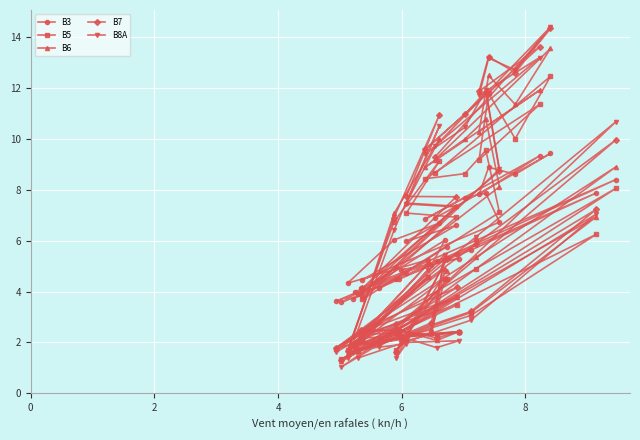

Reading right to left, transcribe all the data shown in this chart.

B3: 6.9	9.4	8.6	8.9	7.8	9.3	6.8	7.7	7.9	6.7	4.5	6.6	6.0	6.7	6.0	4.3	5.2	3.7	5.0	3.6	5.5	4.2	4.5	5.2	5.3	4.8	5.0	6.0	4.0	3.6	6.0	8.4	4.1	7.9	5.6	3.9	4.0	4.7	4.5	5.8
B5: 8.6	12.5	10.0	11.8	9.2	11.4	8.4	8.6	9.6	7.1	3.7	6.9	7.1	9.1	6.7	1.7	4.6	1.9	2.4	1.4	3.5	2.3	2.4	2.3	2.4	2.2	2.4	4.5	2.1	1.7	4.9	8.1	2.0	6.2	3.1	1.7	1.9	2.1	1.7	4.5
B6: 9.2	13.6	11.4	12.5	10.3	11.9	8.9	10.0	10.8	8.1	4.0	7.4	7.5	10.0	7.1	1.6	4.6	1.9	2.5	1.3	3.8	2.4	2.5	2.1	2.4	2.2	2.5	4.9	2.4	1.8	5.3	8.9	2.1	6.9	3.2	1.6	1.9	2.2	1.6	4.8
B7: 9.3	14.3	12.6	13.2	11.9	13.6	9.6	11.0	11.9	8.7	4.1	7.7	7.7	11.0	6.9	1.6	5.1	1.9	2.7	1.3	4.2	2.5	2.5	2.2	2.4	2.3	2.8	5.3	2.5	1.8	5.9	10.0	2.1	7.2	3.2	1.7	2.0	2.2	1.6	5.3
B8A: 9.7	14.4	12.7	13.2	11.7	13.2	9.4	10.4	11.9	8.8	3.8	7.3	7.4	10.5	6.4	1.4	4.9	1.6	2.5	1.0	3.8	2.2	2.2	1.8	2.1	2.0	2.3	5.5	2.2	1.6	6.2	10.7	1.8	7.0	2.9	1.4	1.7	1.9	1.4	5.3